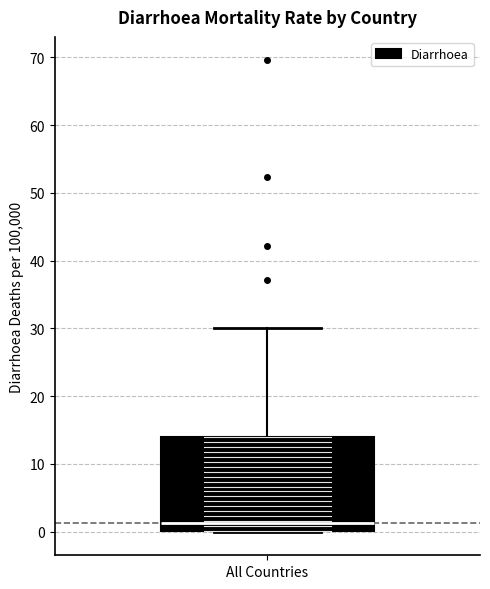

Read this box plot against the y-axis: the position of the median line, the range covered by the box, and the ends of both whiskers. The values are not printed on the chart, so give them approximately, as read against the axis.

median 1, box 0 to 14, whiskers 0 to 30